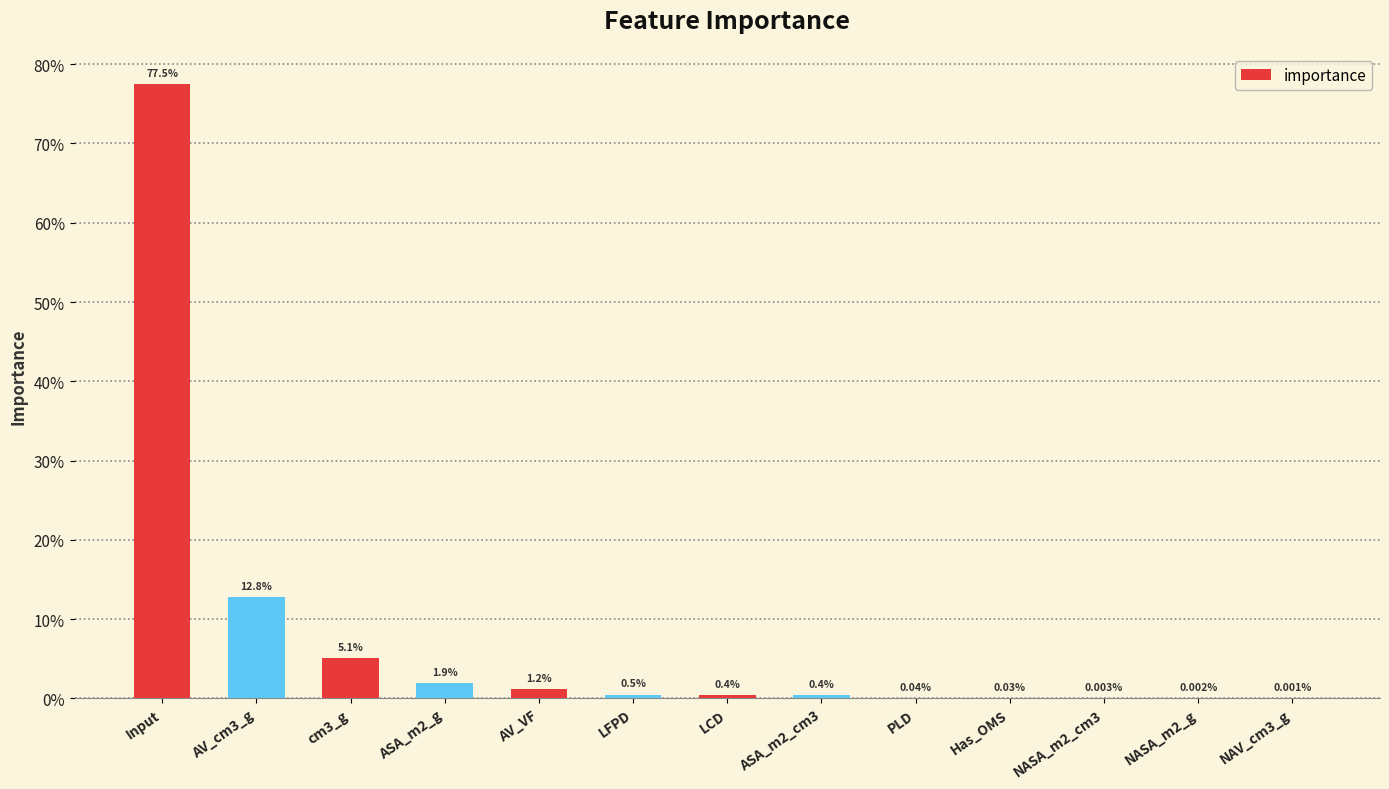

List the labels in order of value, smallest first.

NAV_cm3_g, NASA_m2_g, NASA_m2_cm3, Has_OMS, PLD, ASA_m2_cm3, LCD, LFPD, AV_VF, ASA_m2_g, cm3_g, AV_cm3_g, Input